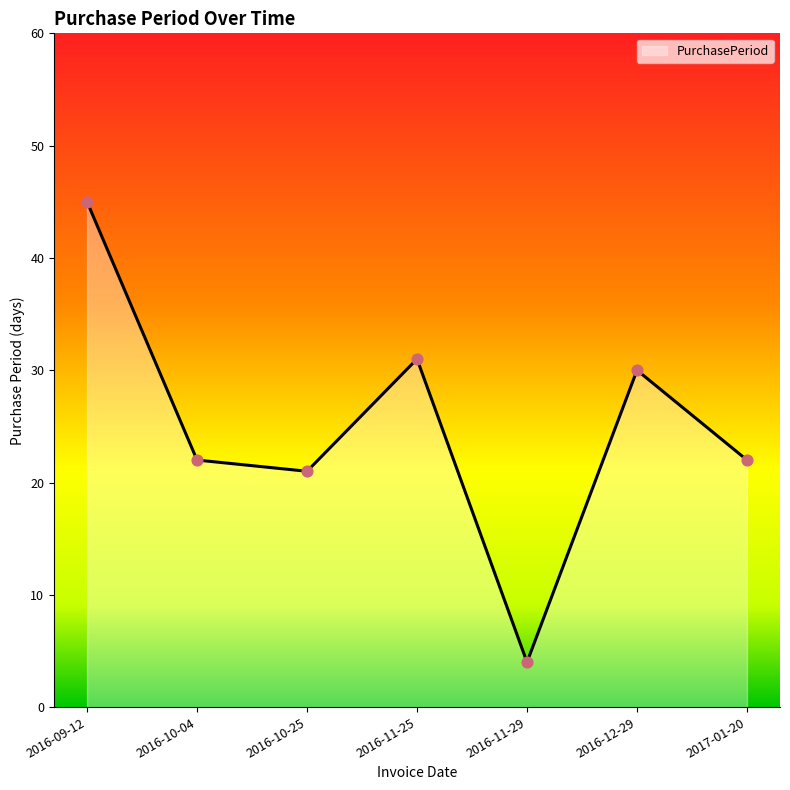

What is the change in value from 2016-09-12 to 2016-10-25?

-24